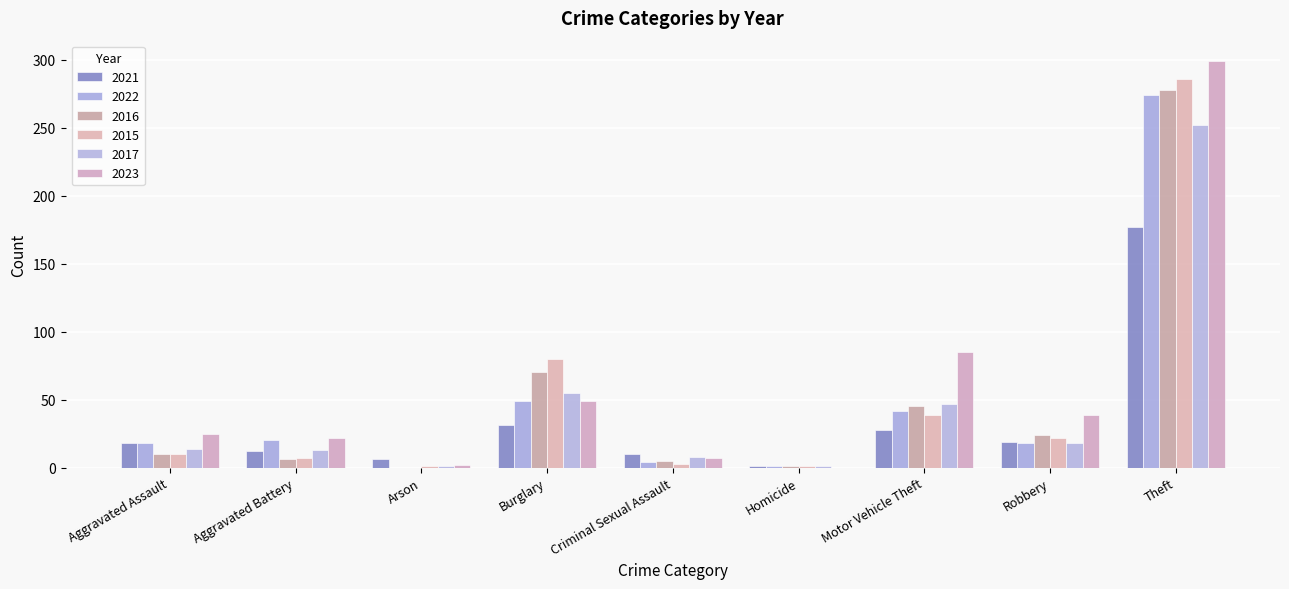

What are all the series names shown in the legend?

2021, 2022, 2016, 2015, 2017, 2023